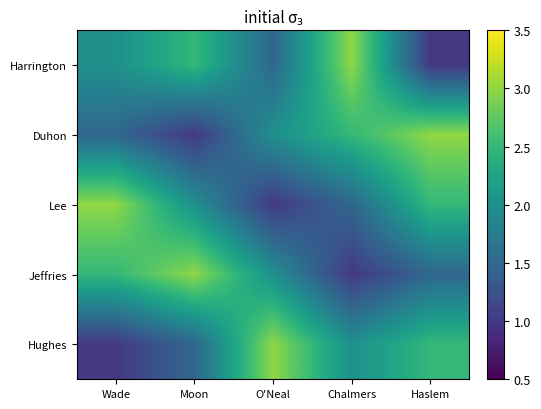

Reading left to right, transcribe all the data shown in this chart.

Harrington: Wade=2.0	Moon=2.5	O'Neal=1.5	Chalmers=3.0	Haslem=1.0
Duhon: Wade=1.5	Moon=1.0	O'Neal=2.0	Chalmers=2.5	Haslem=3.0
Lee: Wade=3.0	Moon=2.0	O'Neal=1.0	Chalmers=1.5	Haslem=2.5
Jeffries: Wade=2.5	Moon=3.0	O'Neal=2.0	Chalmers=1.0	Haslem=1.5
Hughes: Wade=1.0	Moon=1.5	O'Neal=3.0	Chalmers=2.0	Haslem=2.5